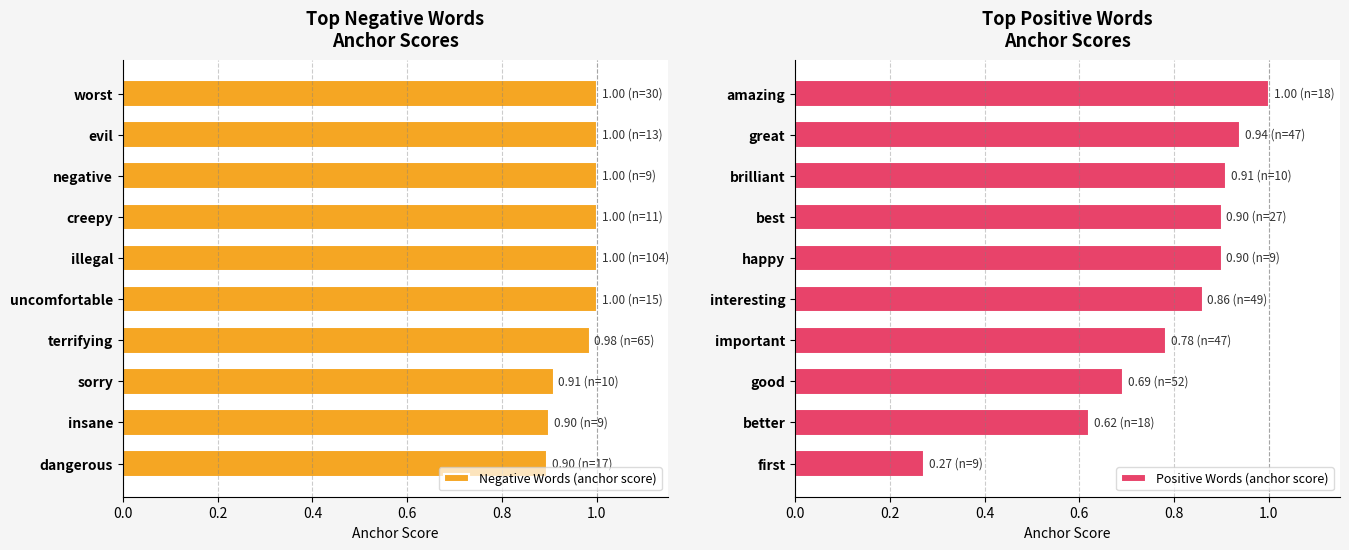

What value does the Negative Words (anchor score) series have at insane?

0.9